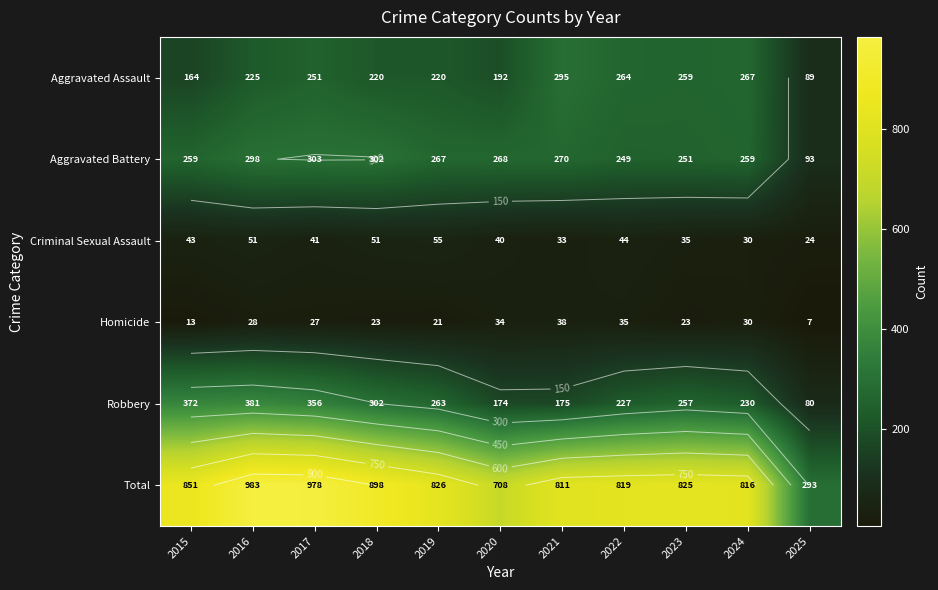

What is the difference between the highest and lowest values at 2015?

838